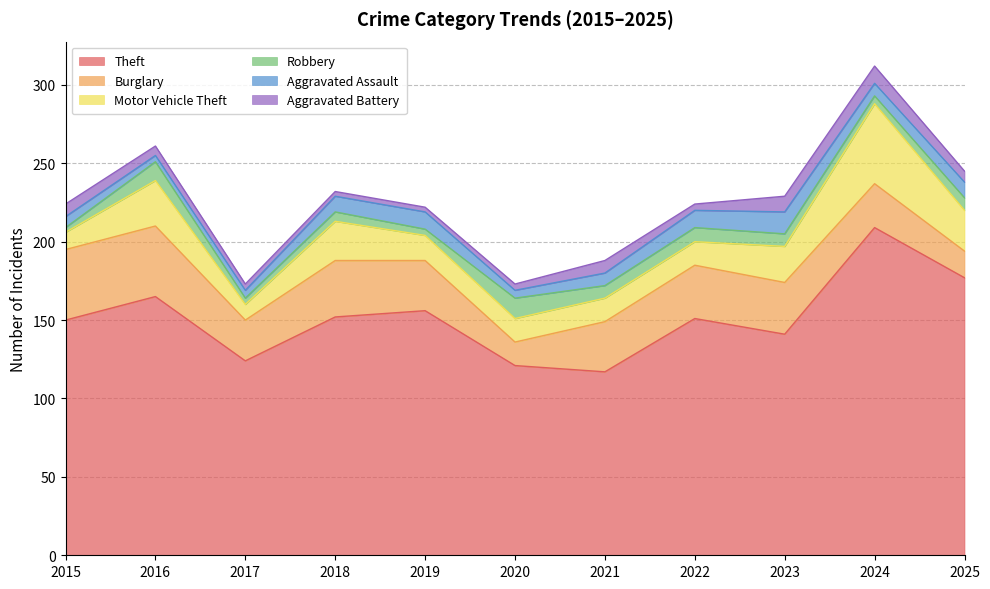

What are all the series names shown in the legend?

Theft, Burglary, Motor Vehicle Theft, Robbery, Aggravated Assault, Aggravated Battery